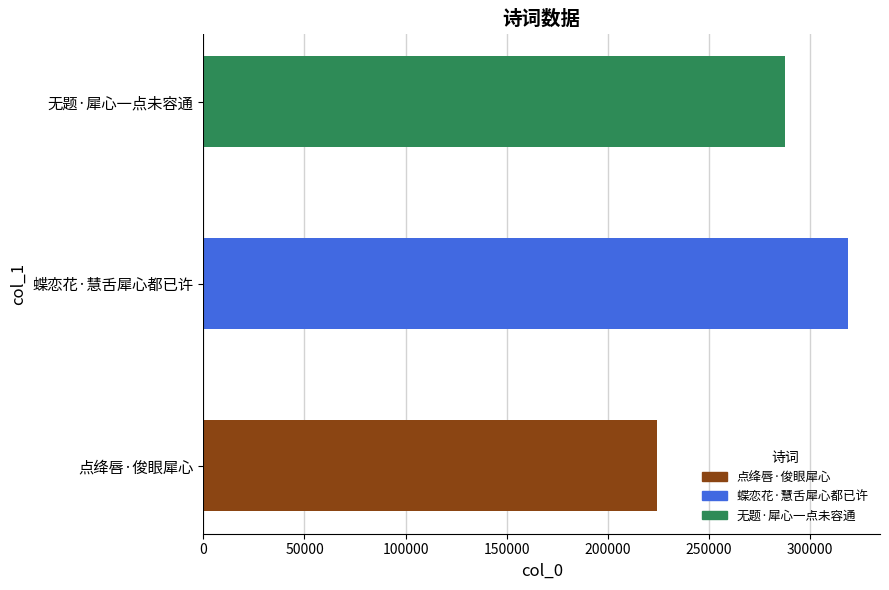

List the labels in order of value, smallest first.

点绛唇·俊眼犀心, 无题·犀心一点未容通, 蝶恋花·慧舌犀心都已许